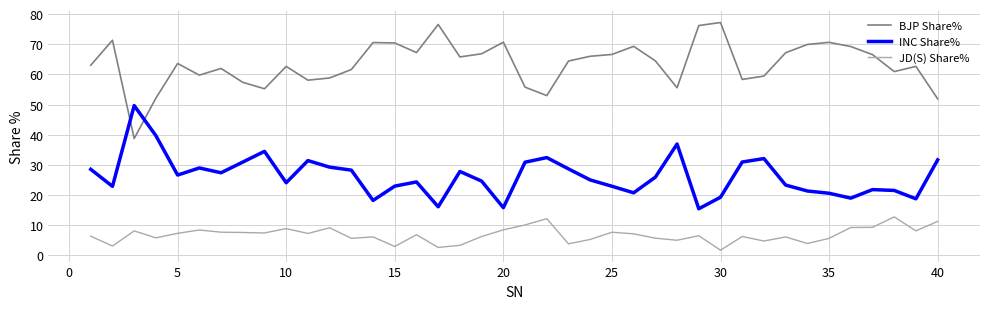

What is the maximum value for JD(S) Share%?

12.8